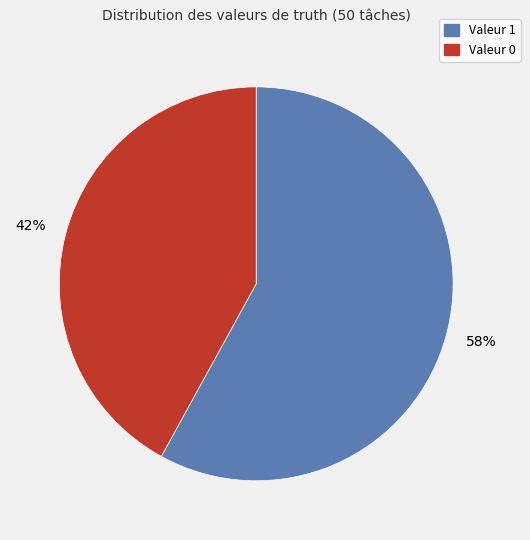

How many segments does this pie chart have?

2